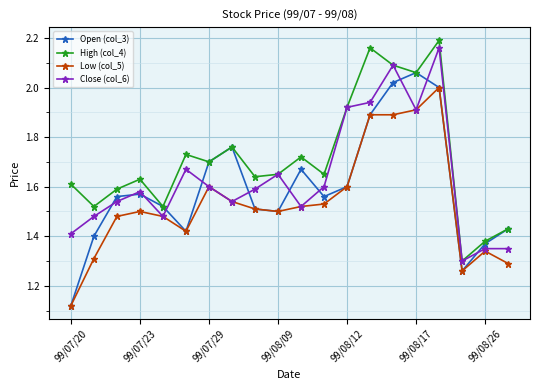

True or false: Low (col_5) and High (col_4) intersect in this chart.

False